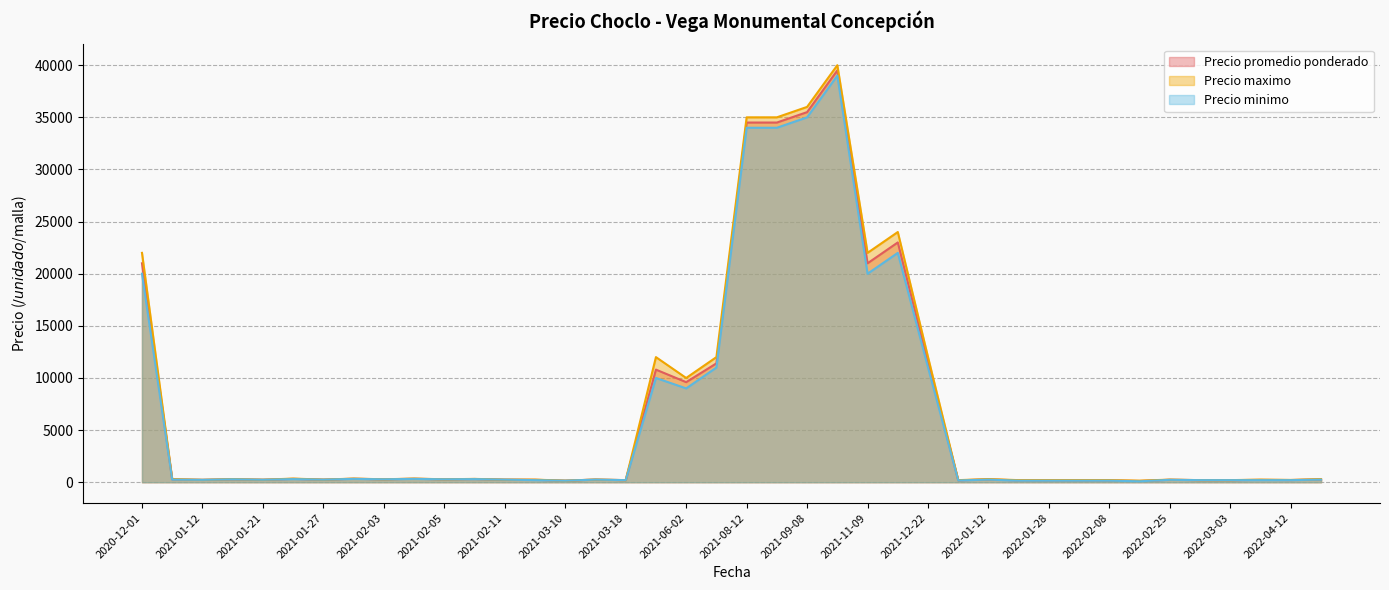

What is the difference between the highest and lowest values at 2021-12-22?

1000